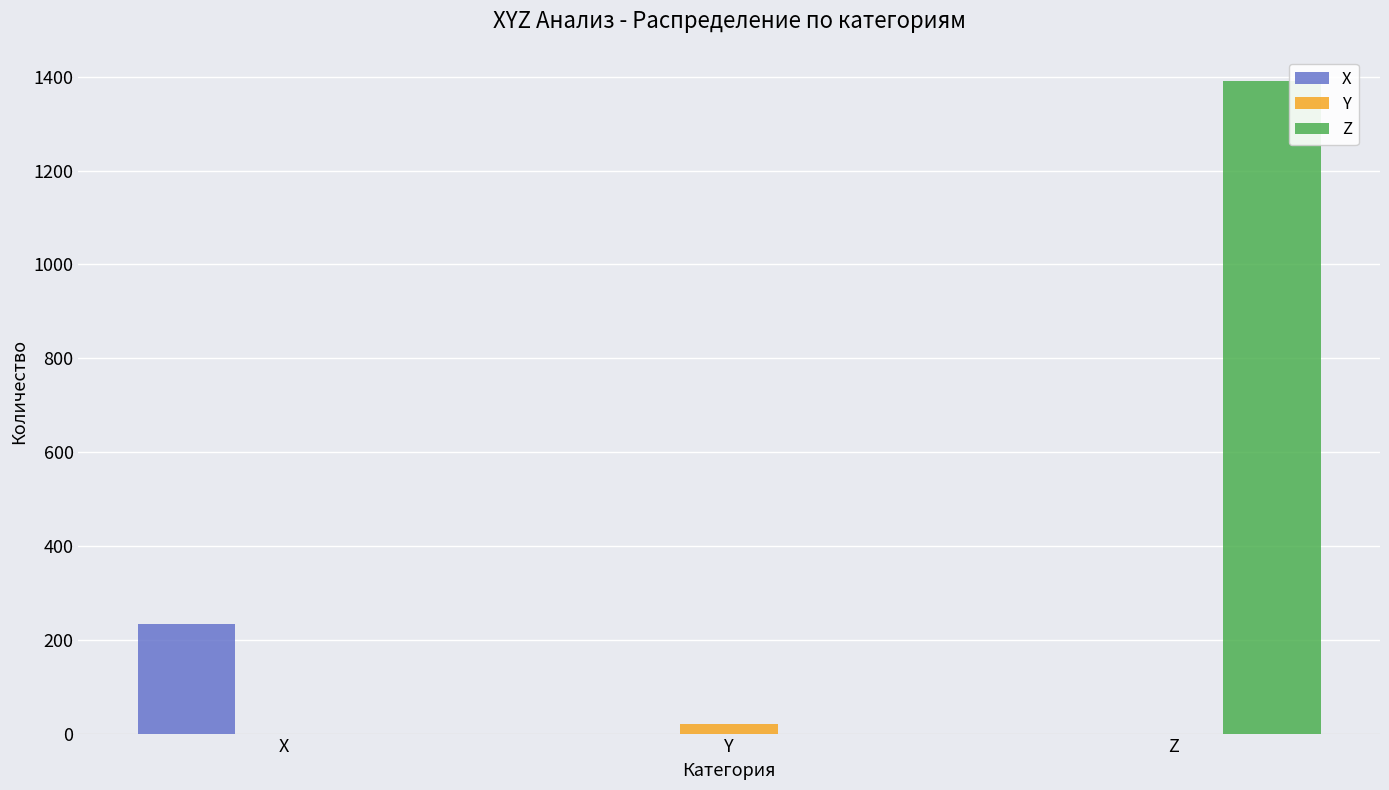

Which series has the largest total across all categories?

Z